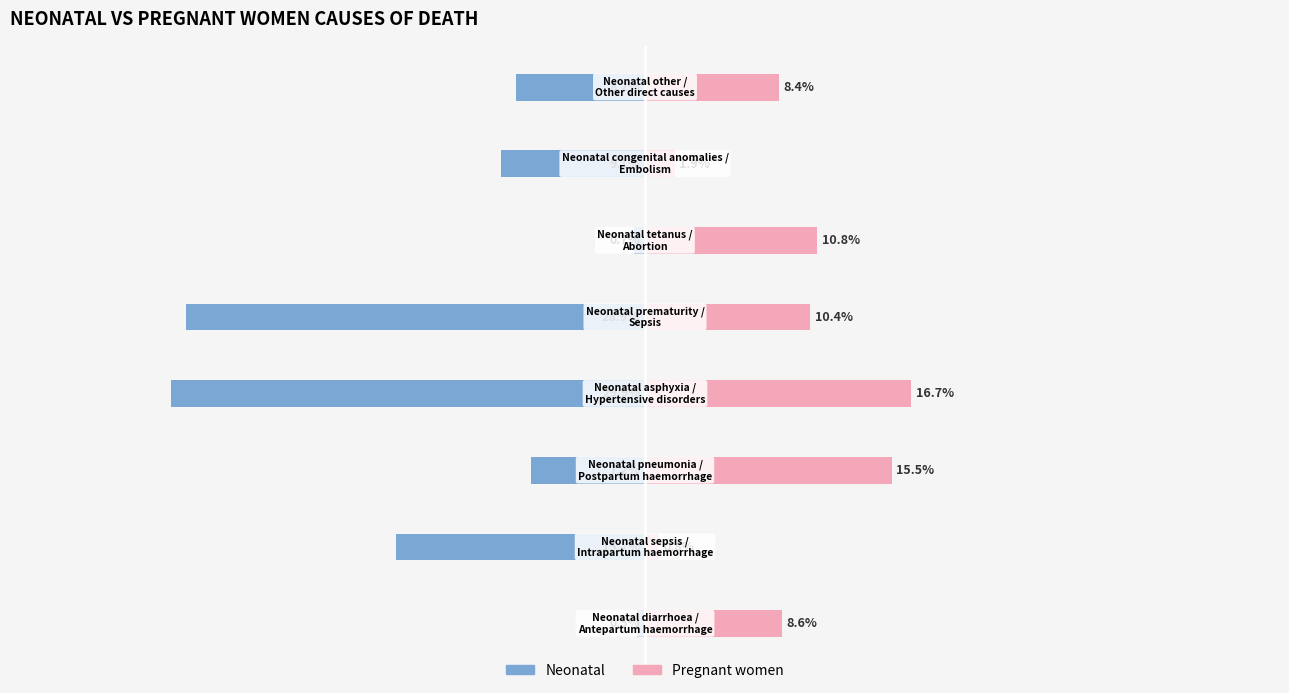

Is it true that Neonatal equals -28.9 at 4?

True